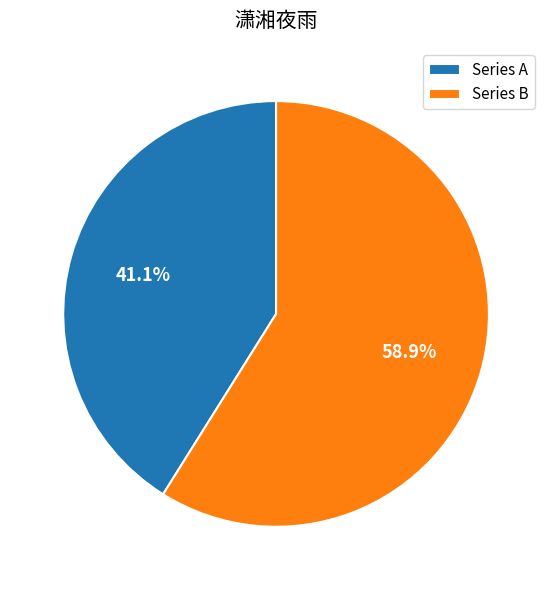

Is the sum of Series A and Series B greater than half?

Yes